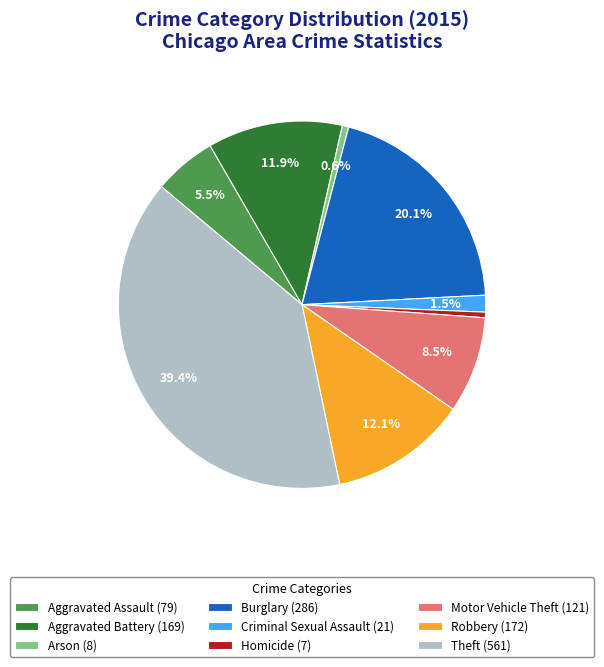

Does any single category account for the majority?

No